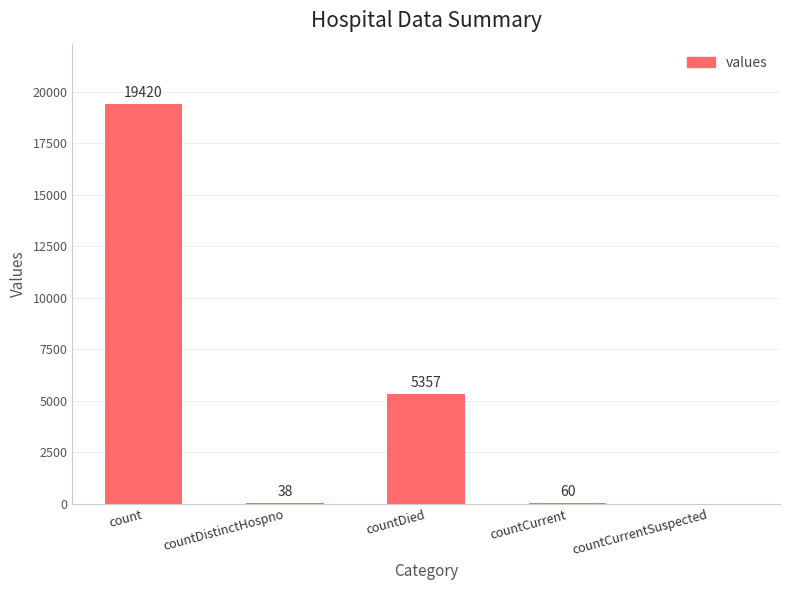

How many distinct data groups are displayed?

1